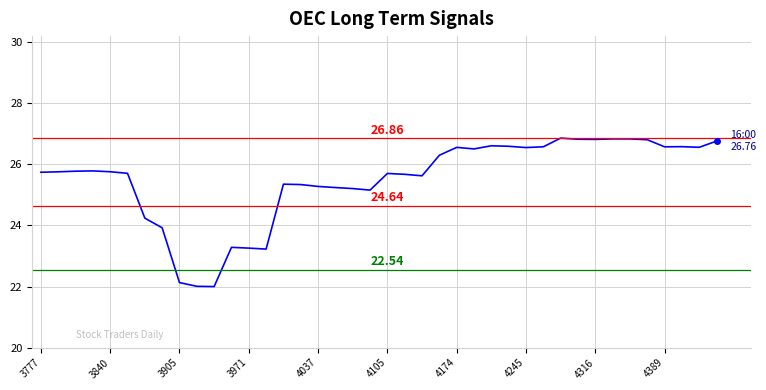

Does the chart have visible grid lines?

Yes